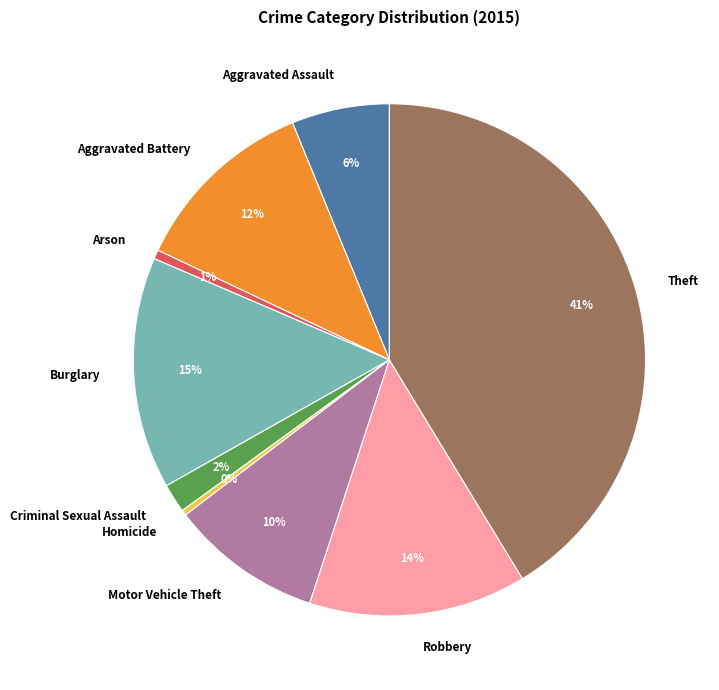

What percentage is the Criminal Sexual Assault slice, to the nearest percent?

2%